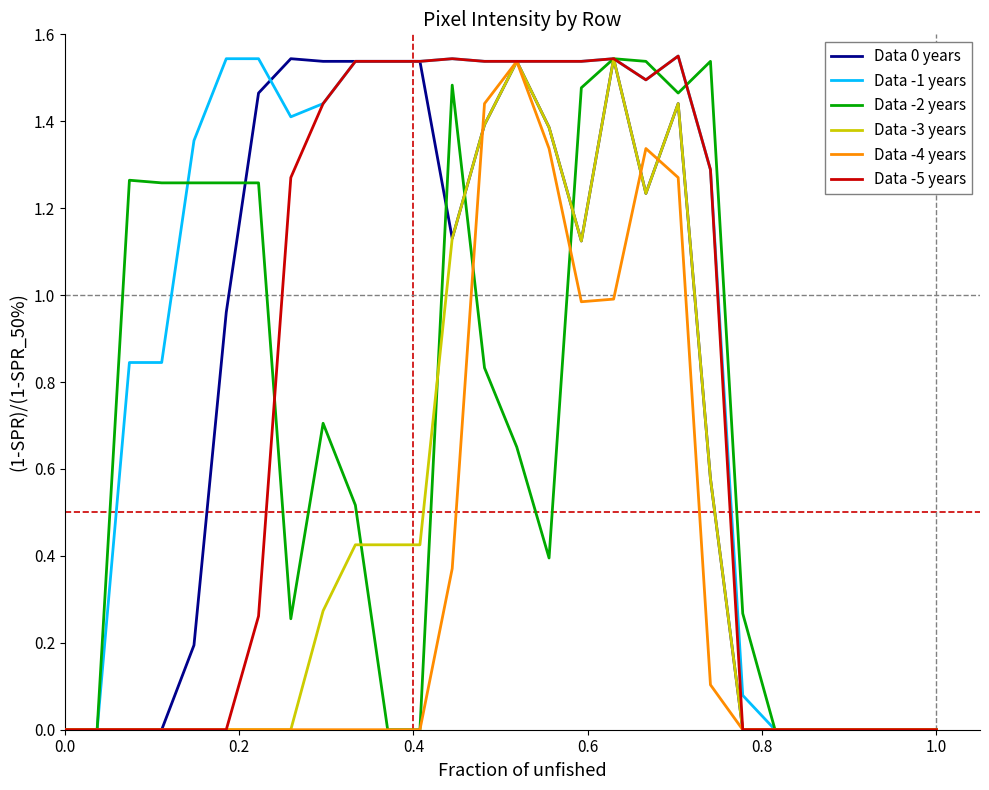

Which series has the largest total across all categories?

Data -1 years